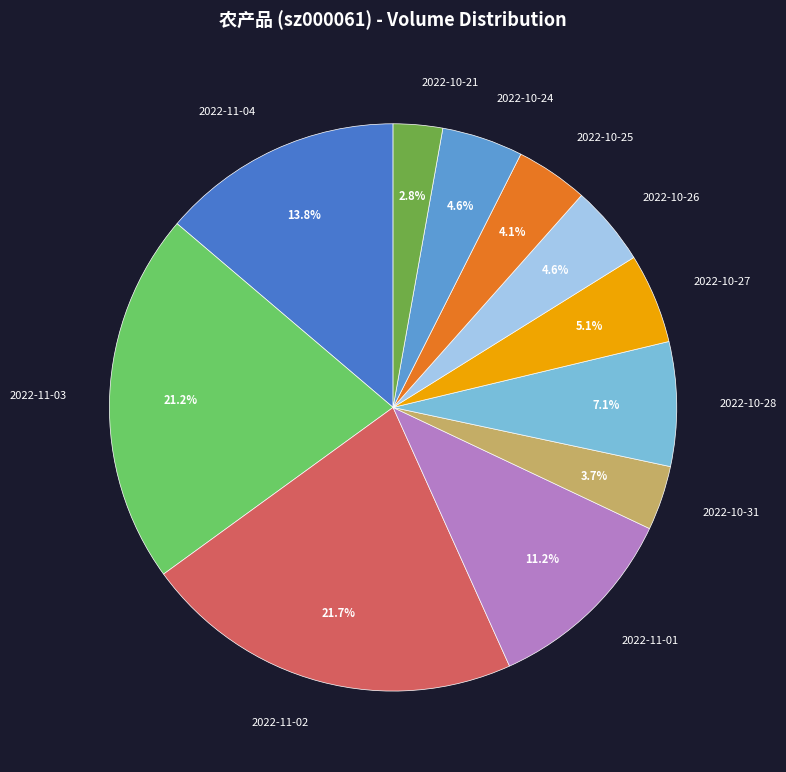

Count the number of slices in the pie.

11